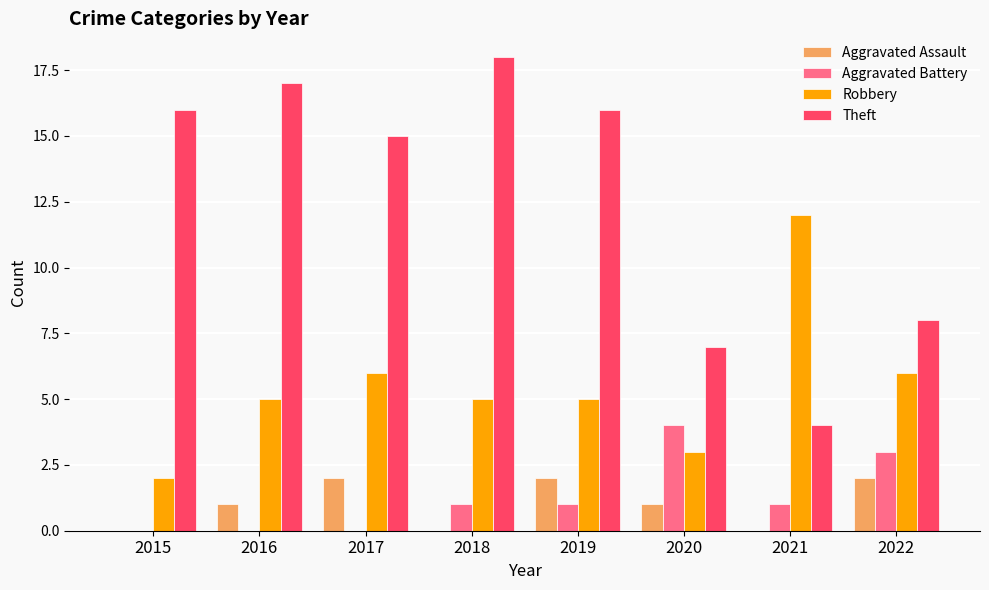

What value does the Theft series have at 2019?

16